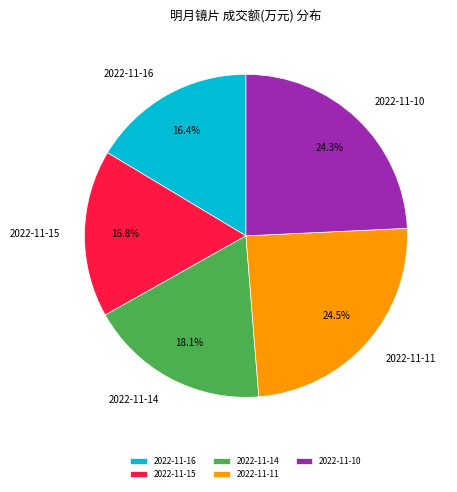

To the nearest percent, what percentage of the pie is 2022-11-14?

18%